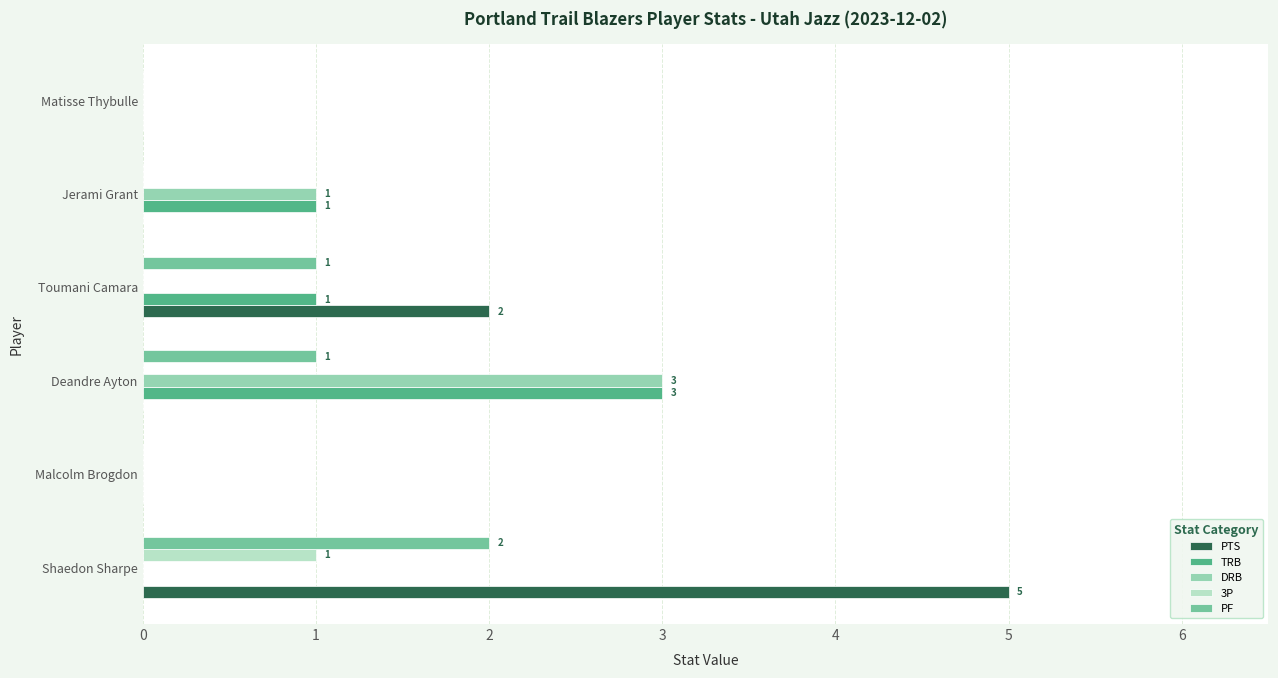

What is the greatest value displayed?

5